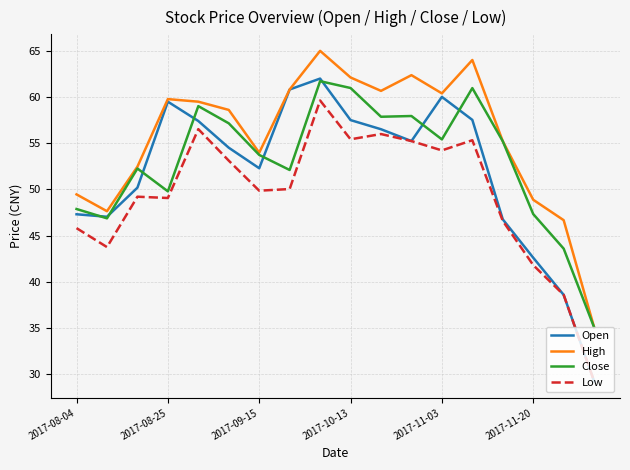

Which series has the widest spread of values?

Open